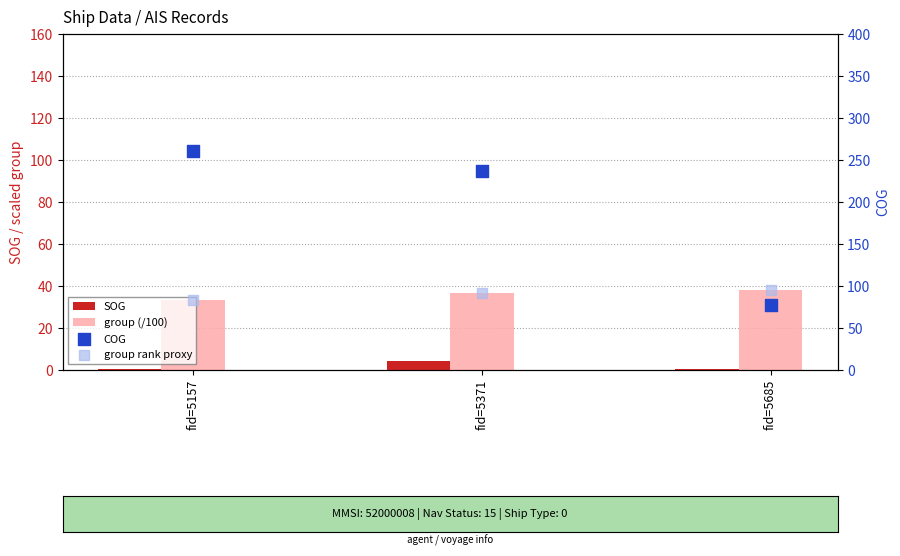

What are all the series names shown in the legend?

SOG, group (/100), COG, group rank proxy